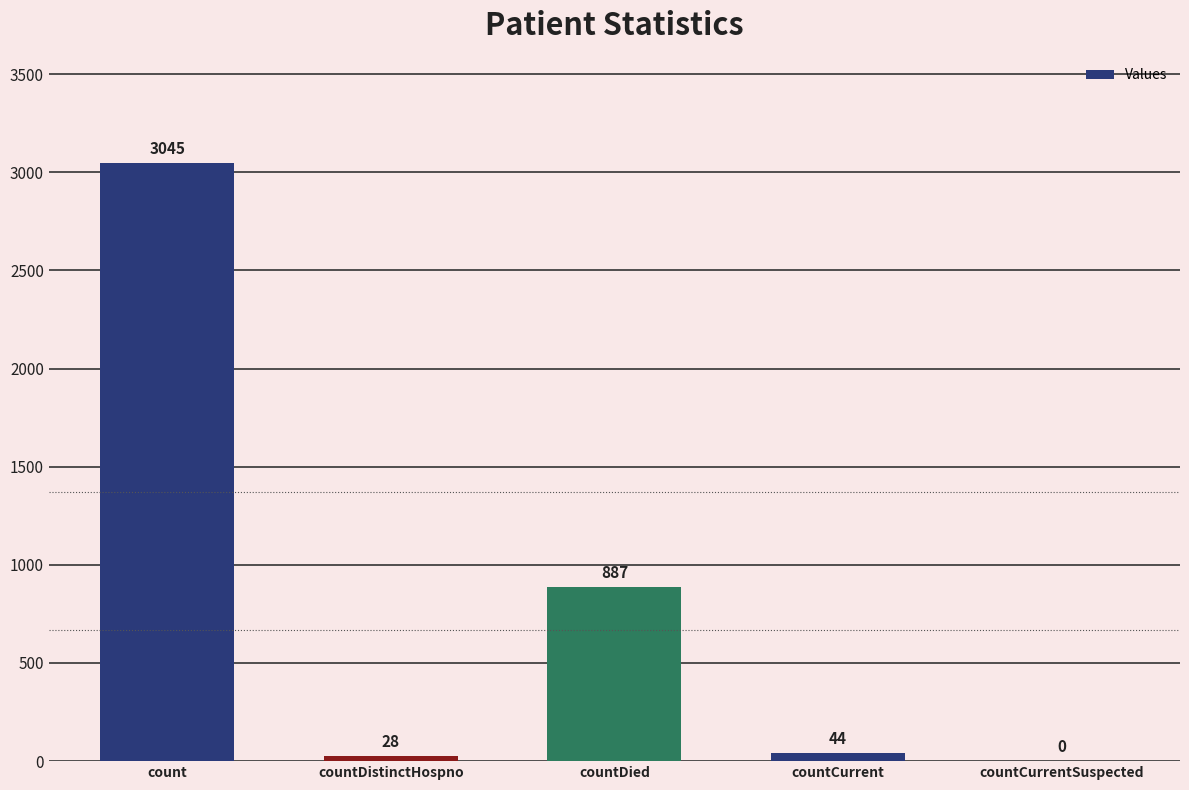

Which has a higher value, countDistinctHospno or countDied?

countDied